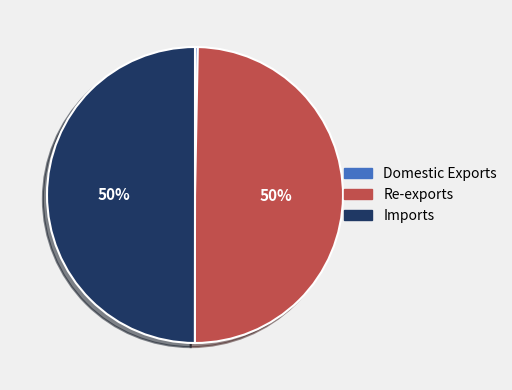

The Imports slice represents 60% of the pie. True or false?

False